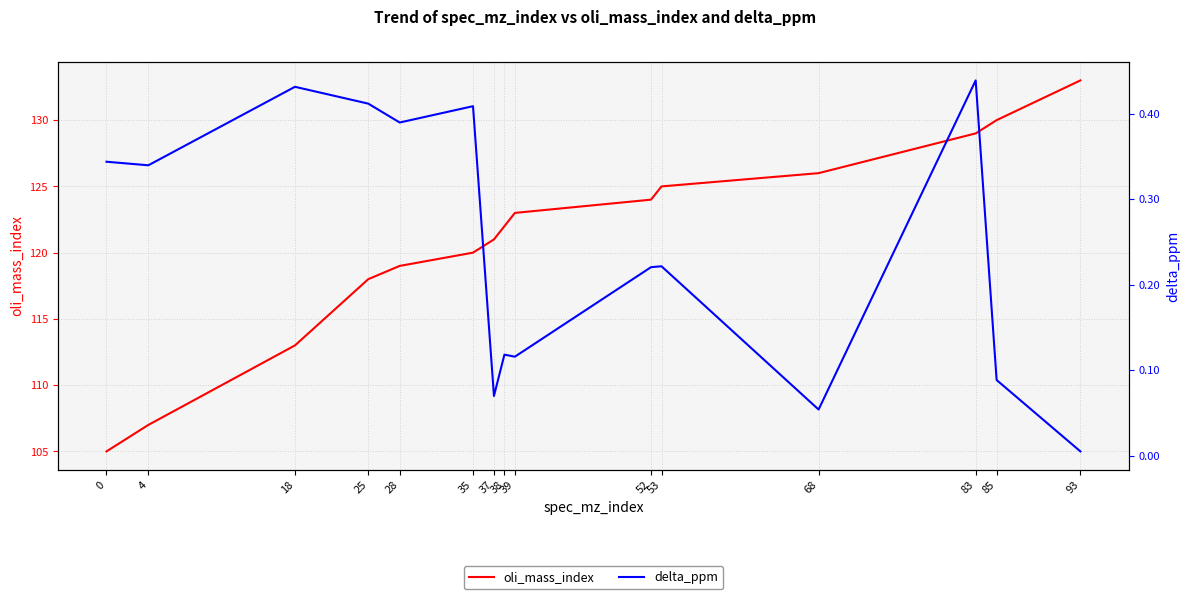

Rank the categories by oli_mass_index value from lowest to highest.

0, 4, 18, 25, 28, 35, 37, 38, 39, 52, 53, 68, 83, 85, 93